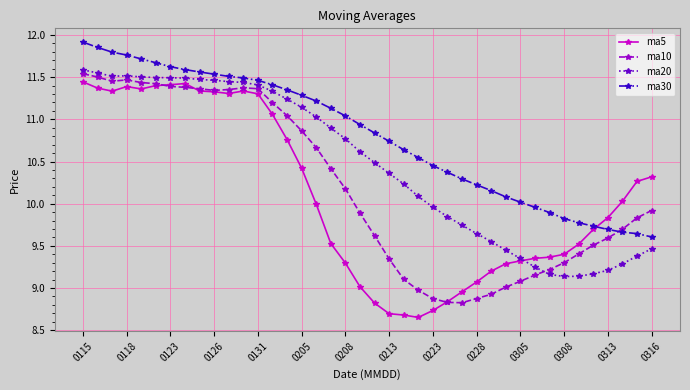

How many lines are shown in the chart?

4